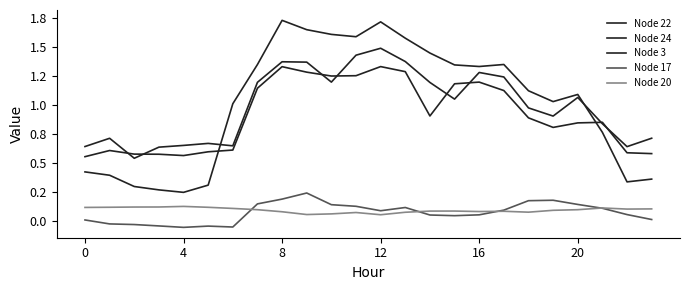

Is this an area chart (filled region under the line)?

No